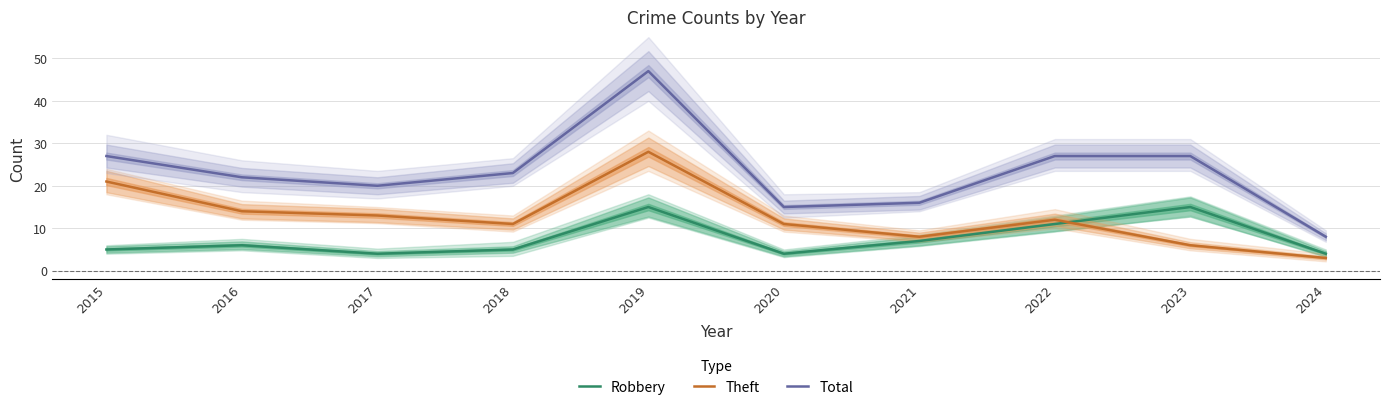

At 2019, list the series in order from largest to smallest.

Total, Theft, Robbery